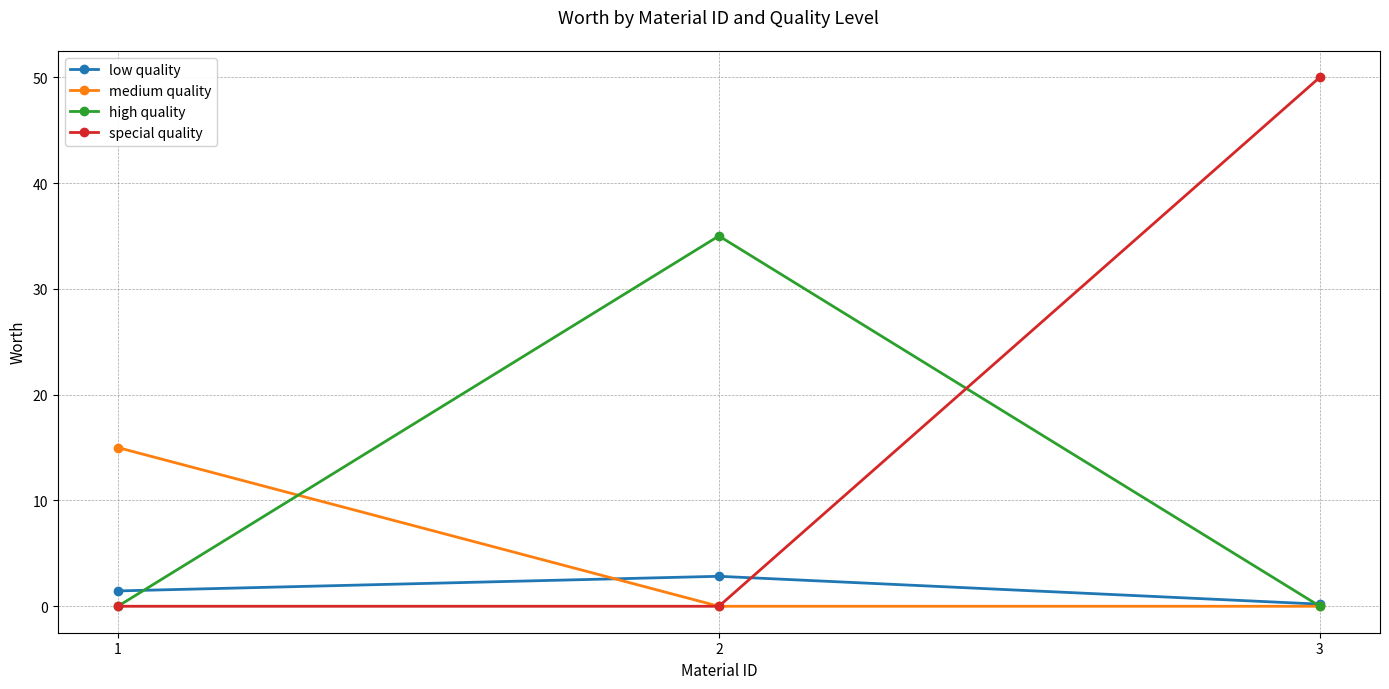

At how many categories does at least one series exceed 28?

2